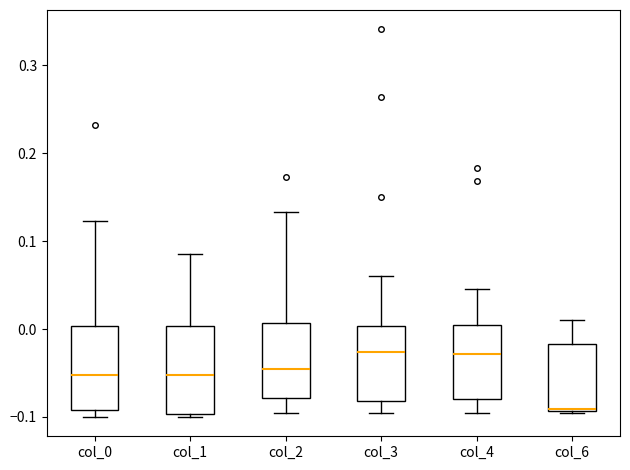

Reading left to right, read every box against the y-axis: the position of its median line, the range the box covers, and the ends of its whiskers. The values are not printed on the chart, so give them approximately, as read against the axis.

col_0: median -0.05, box -0.09 to 0.00, whiskers -0.10 to 0.12
col_1: median -0.05, box -0.10 to 0.00, whiskers -0.10 (just below the box's lower edge) to 0.09
col_2: median -0.05, box -0.08 to 0.01, whiskers -0.10 to 0.13
col_3: median -0.03, box -0.08 to 0.00, whiskers -0.10 to 0.06
col_4: median -0.03, box -0.08 to 0.00, whiskers -0.10 to 0.05
col_6: median -0.09 (drawn on the box's lower edge), box -0.09 to -0.02, whiskers -0.10 to 0.01